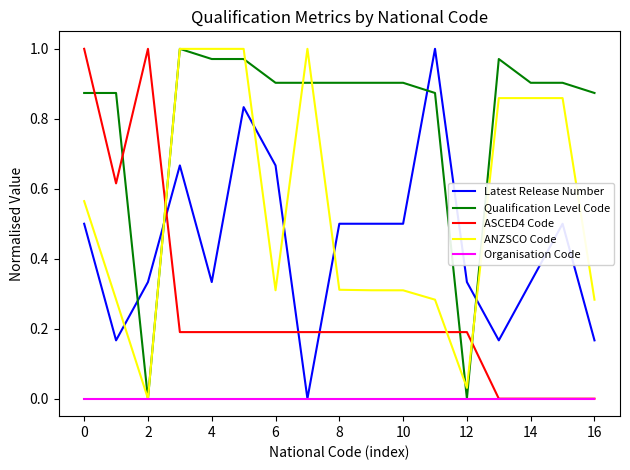

True or false: Qualification Level Code and Latest Release Number cross at least once.

True